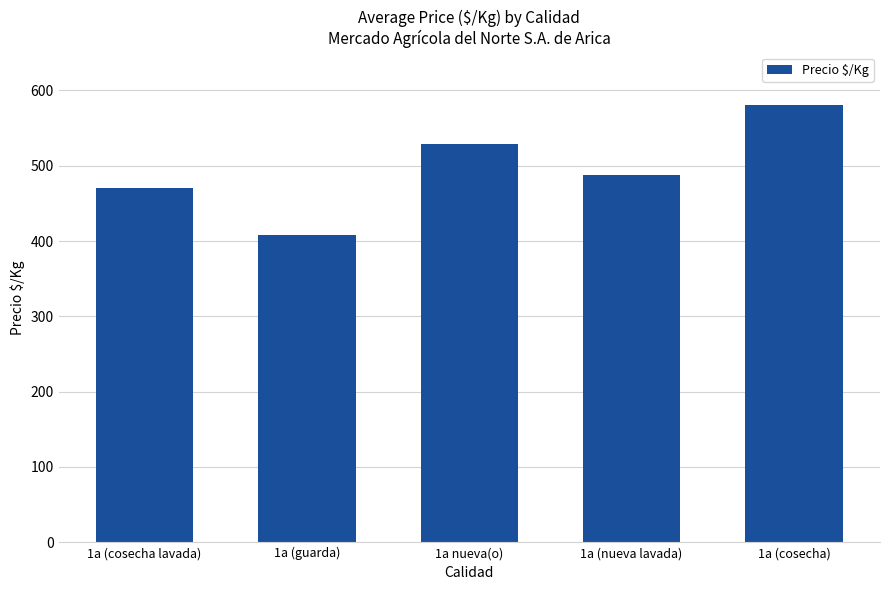

Reading left to right, list all the values displayed in this chart.

1a (cosecha lavada)=471	1a (guarda)=408	1a nueva(o)=529	1a (nueva lavada)=488	1a (cosecha)=580